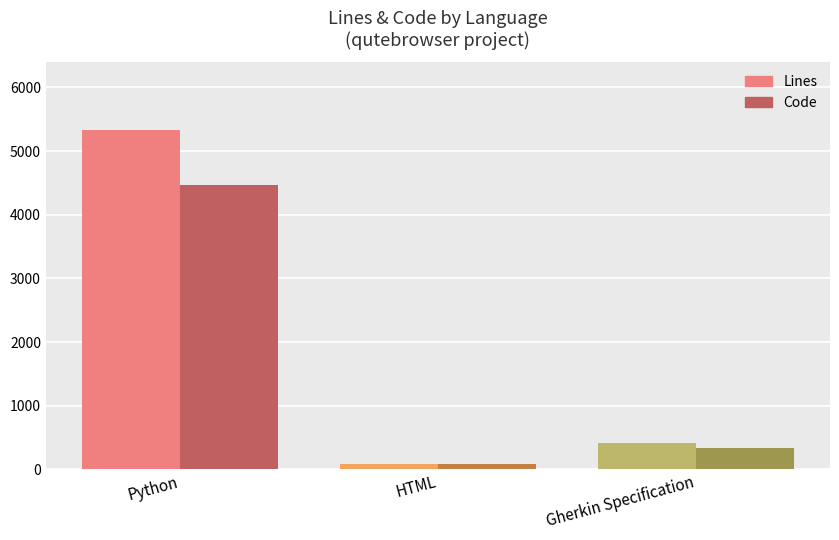

Which series has the largest total across all categories?

Lines